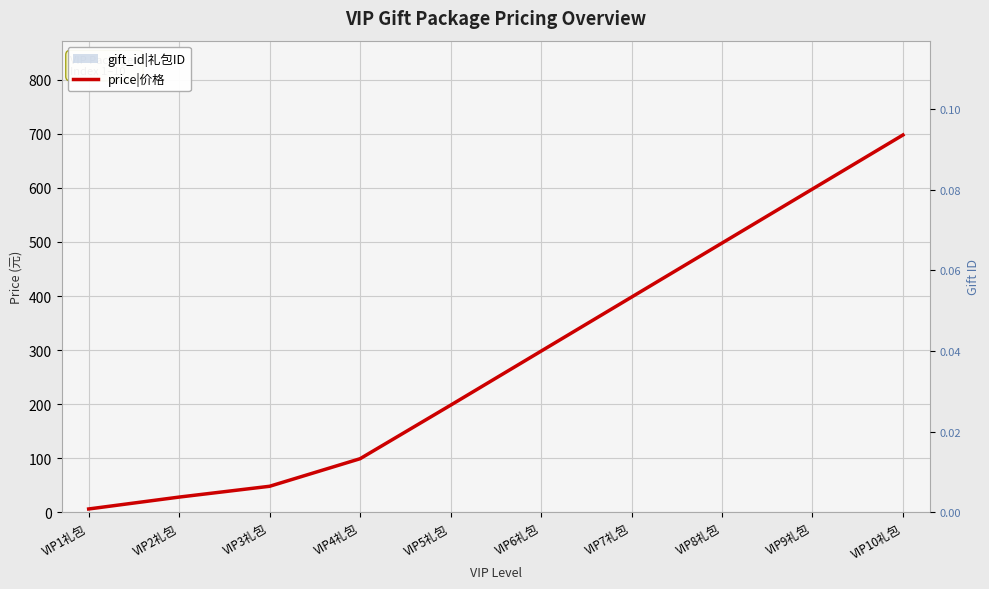

What is the sum of all values?

2869